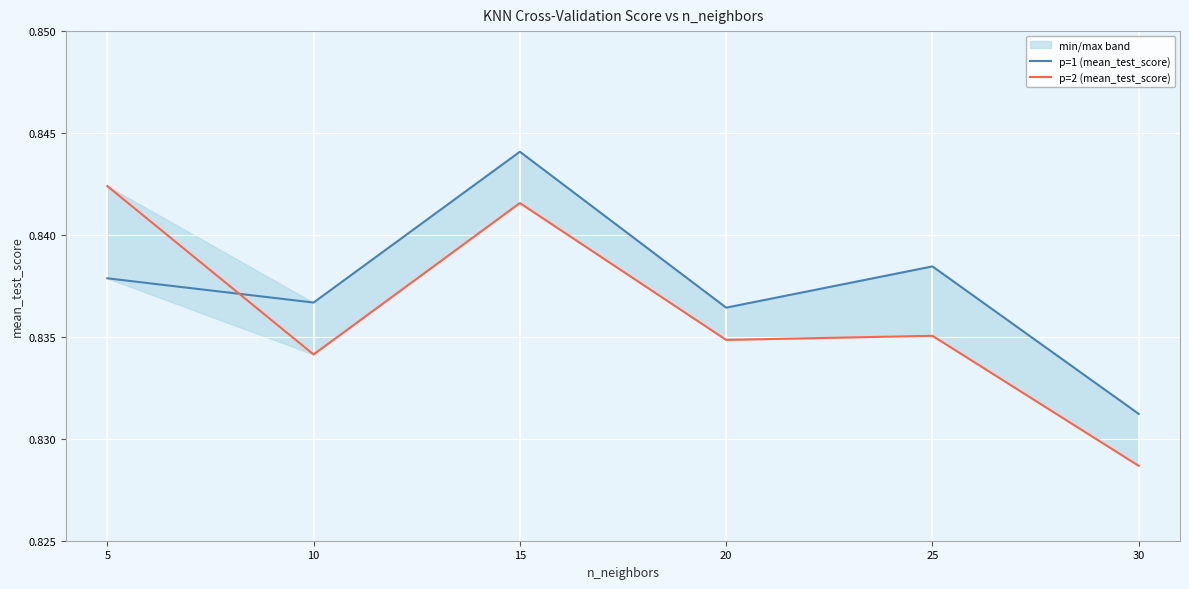

How many times do p=1 (mean_test_score) and p=2 (mean_test_score) cross each other?

1